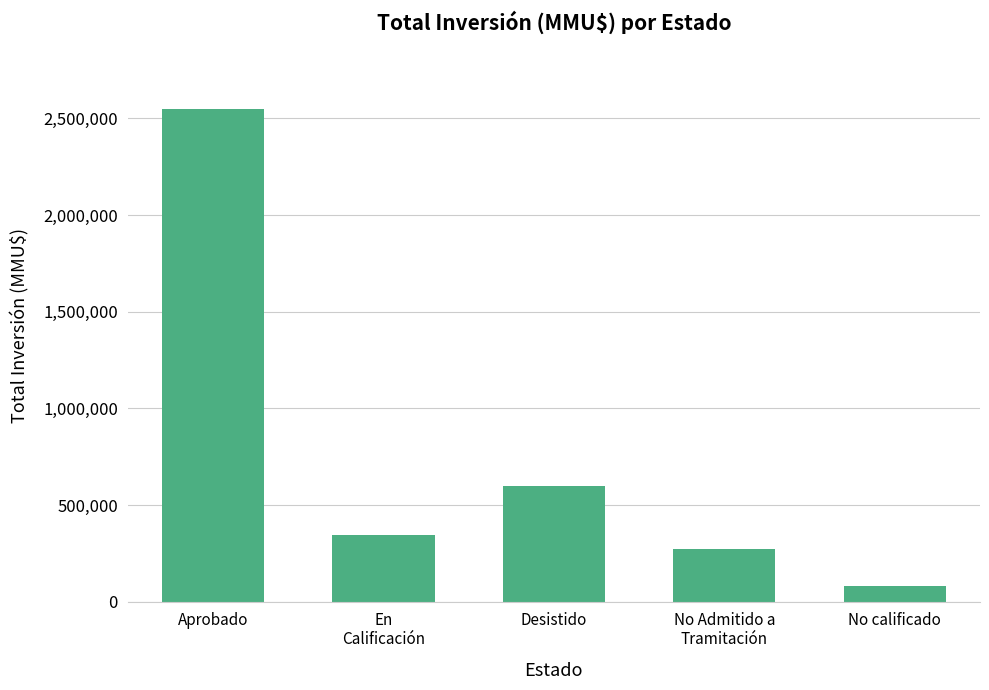

How many categories are shown in the chart?

5